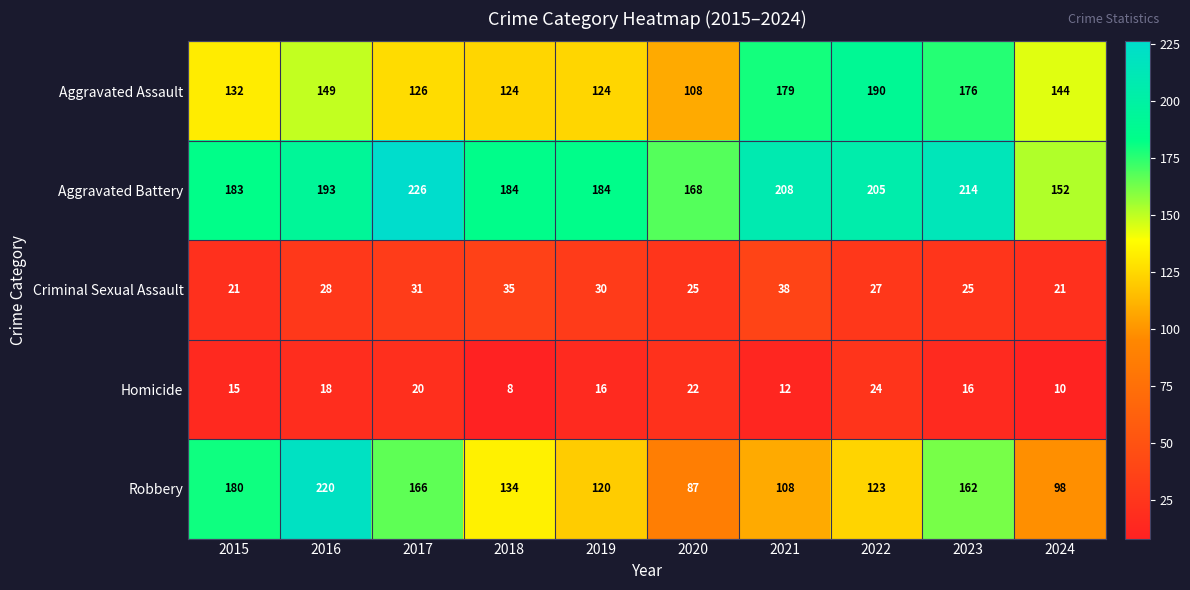

What is the minimum value shown in the chart?

8